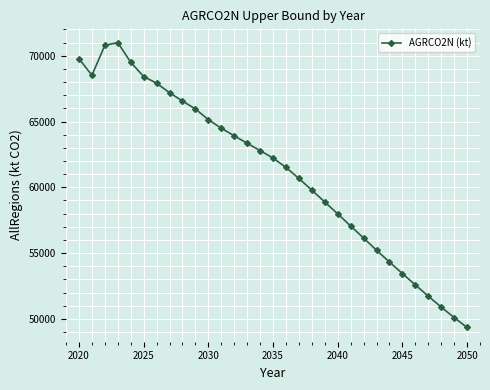

What is the value of the 17th point from the left?

61515.3